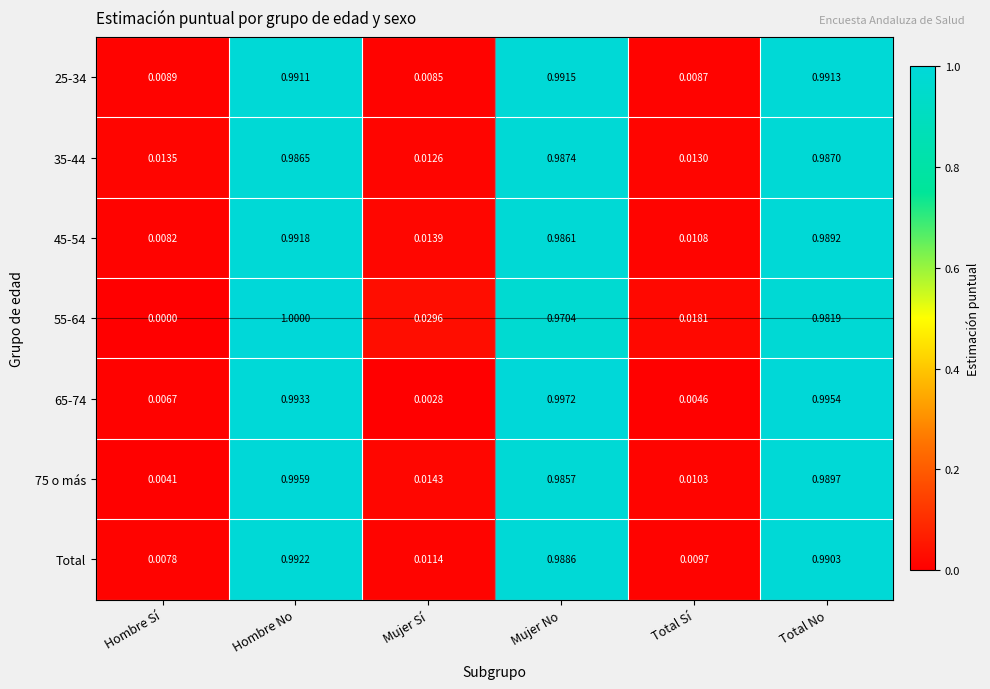

Which category has the lowest value across all series?

Hombre Sí